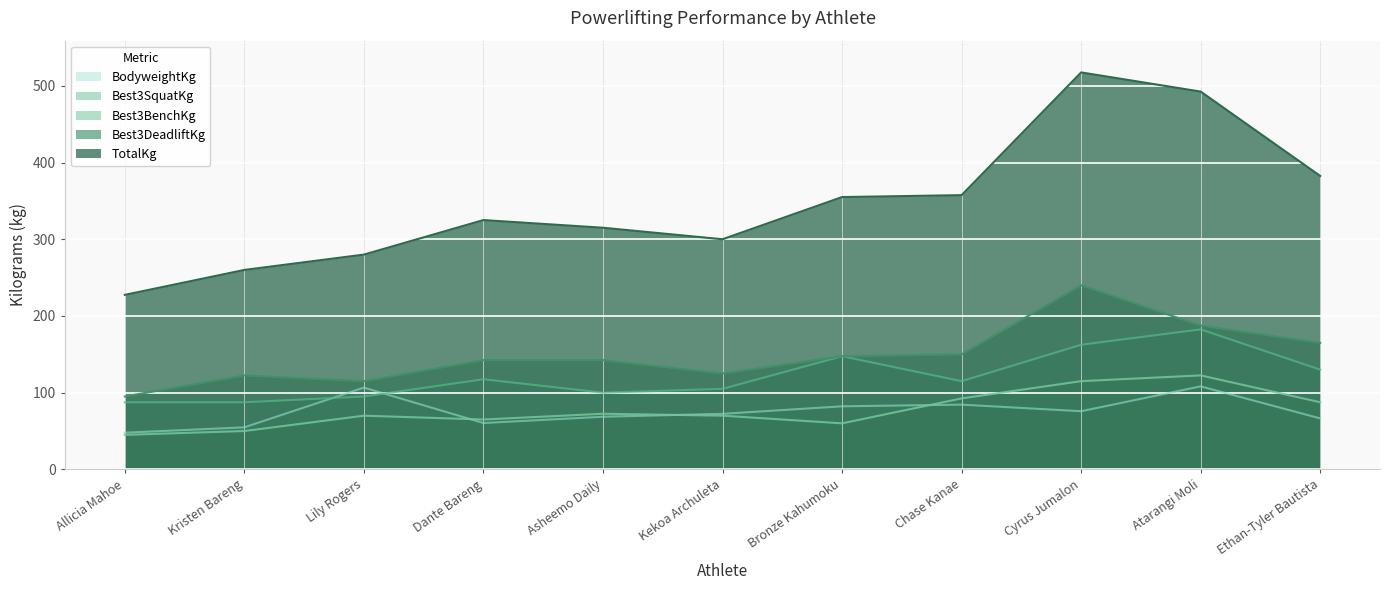

Which category has the lowest value in the Best3BenchKg series?

Allicia Mahoe